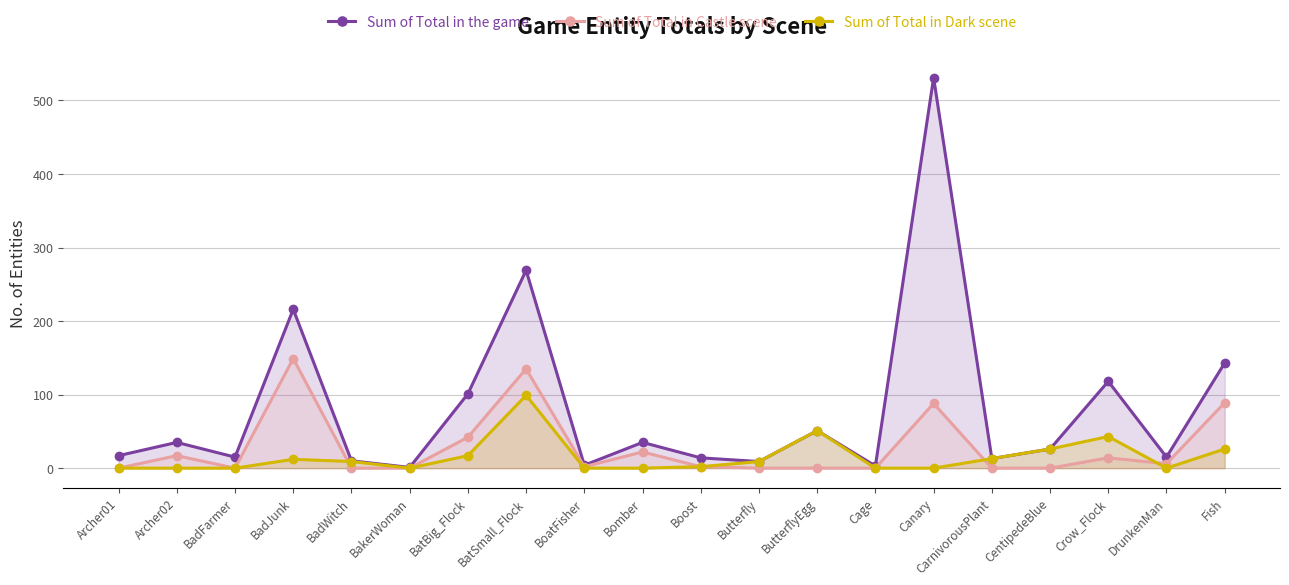

True or false: Sum of Total in Dark scene has a value of 12 at BadWitch.

False